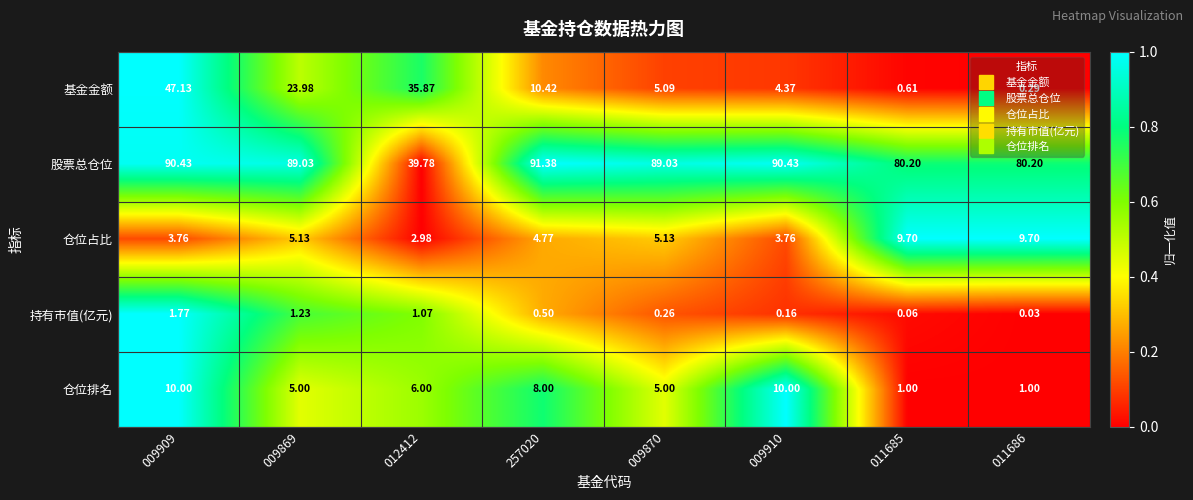

List the series in order of their peak value, highest first.

股票总仓位, 基金金额, 仓位排名, 仓位占比, 持有市值(亿元)